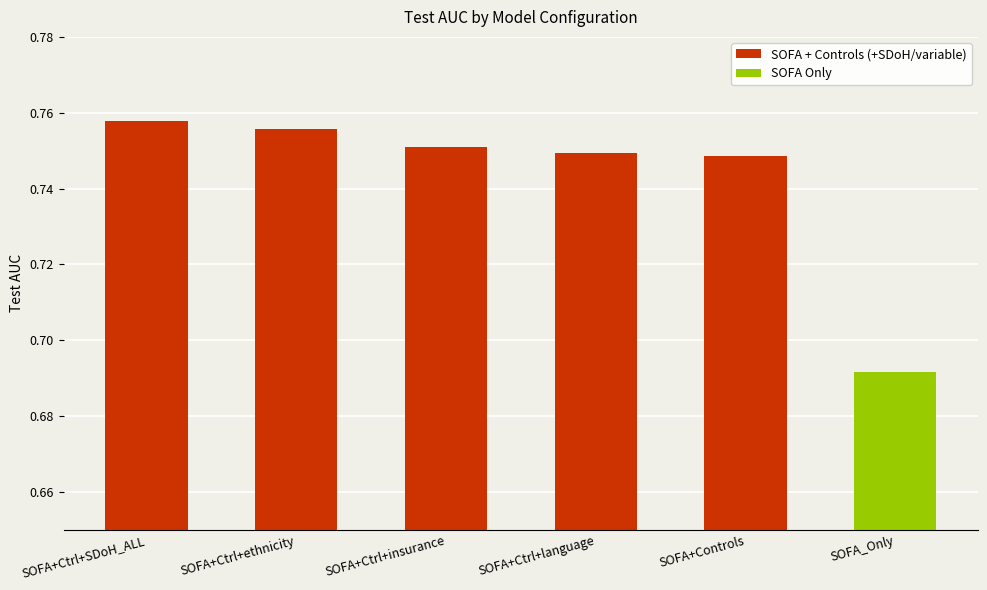

Which category has the highest value across all series?

SOFA+Ctrl+SDoH_ALL